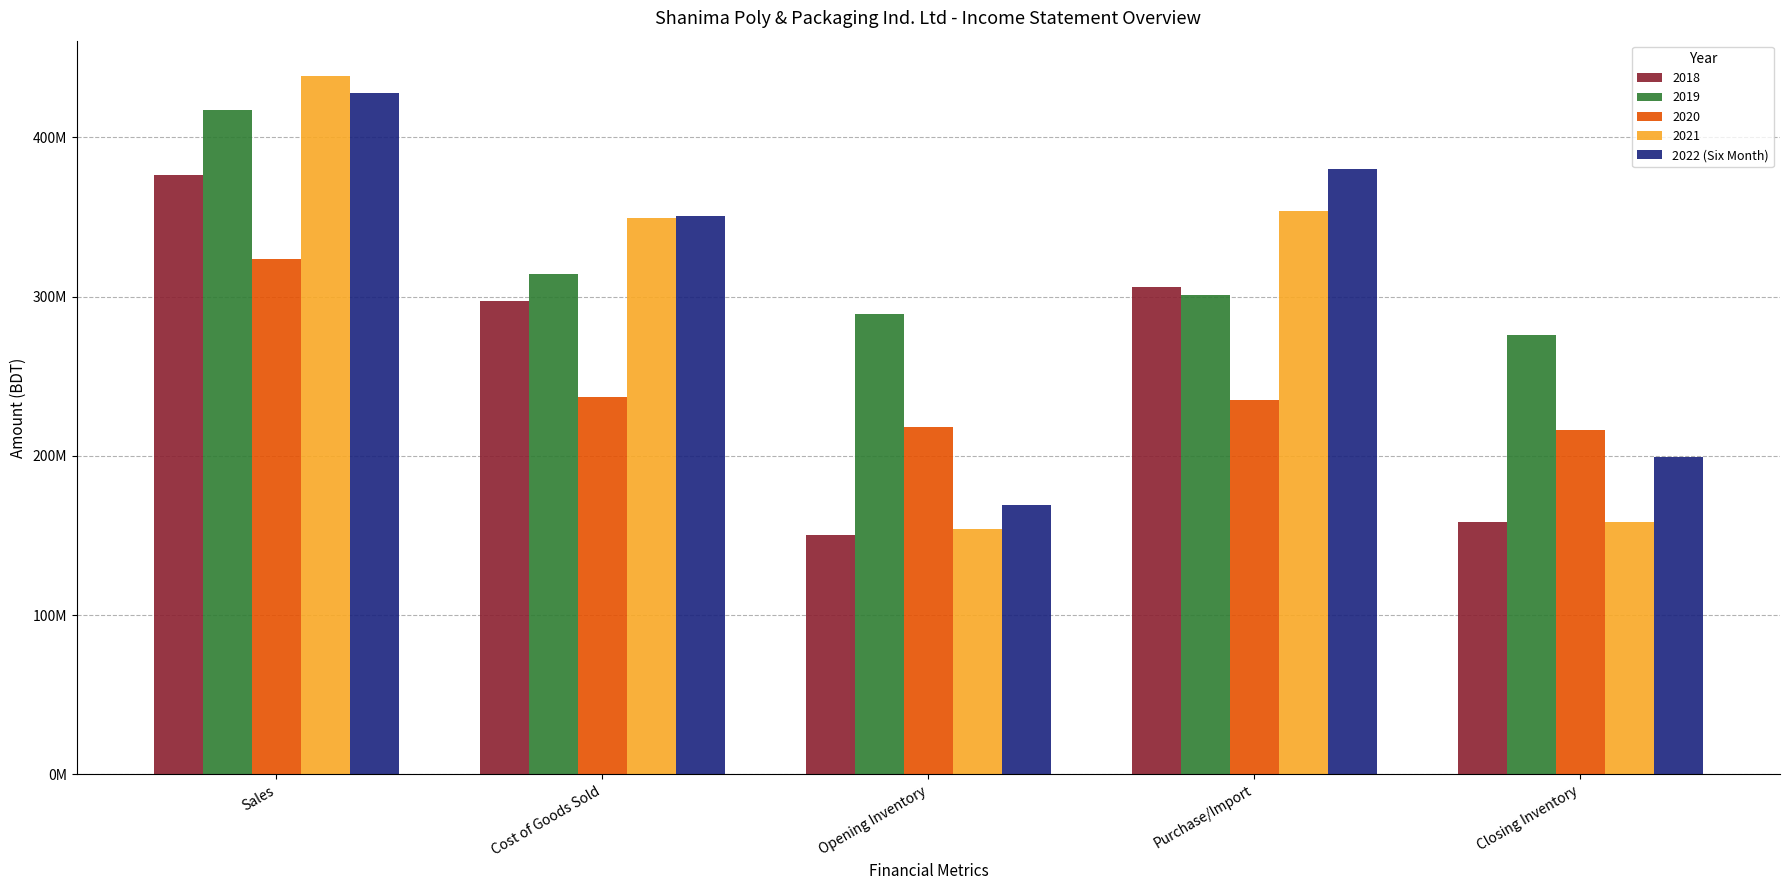

Does the chart contain stacked bars?

No